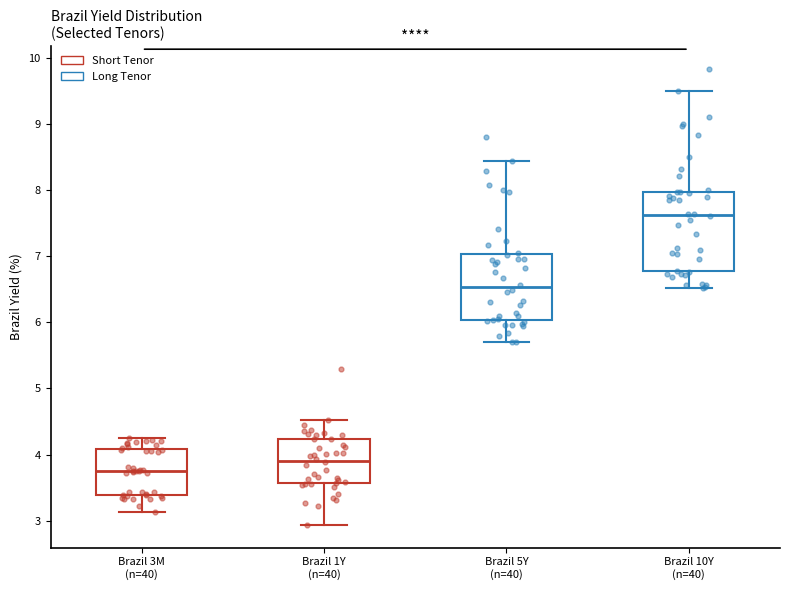

Which box's median line is the lowest?

Brazil 3M (n=40)